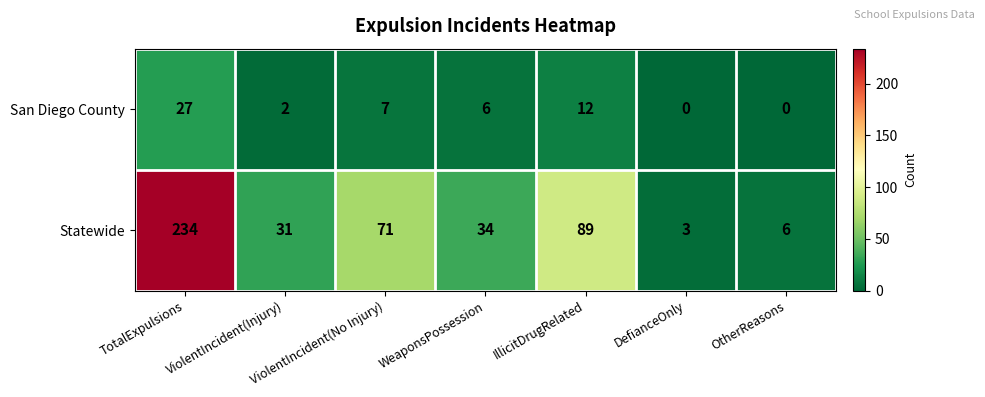

At which category does the chart reach its peak across all series?

TotalExpulsions